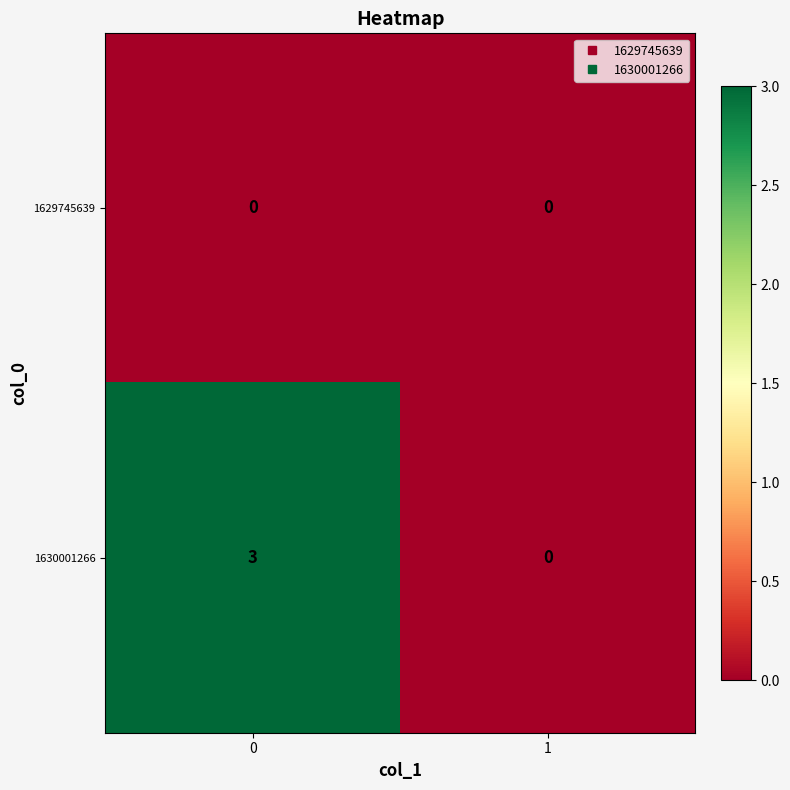

Rank the series at 0 from lowest to highest value.

1629745639, 1630001266